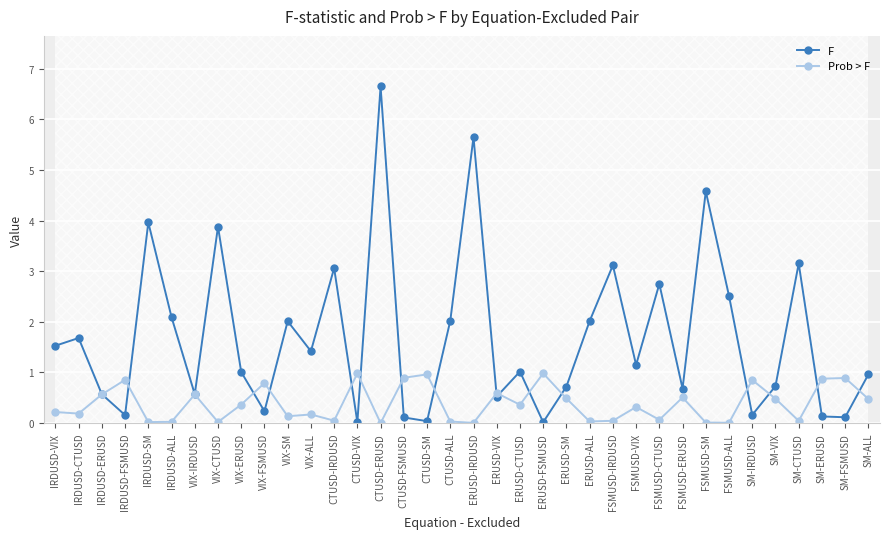

At CTUSD-FSMUSD, list the series in order from smallest to largest.

F, Prob > F